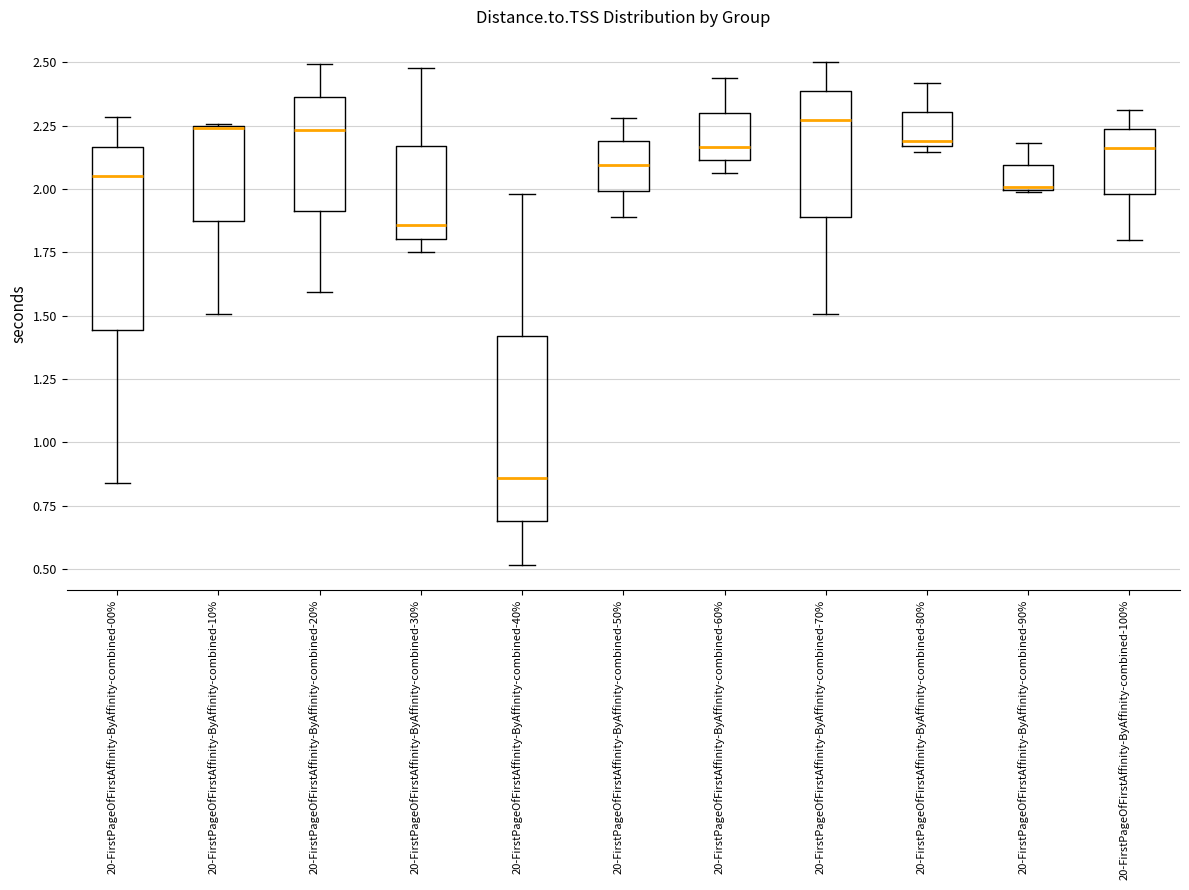

Where is the lower edge of the box for 20-FirstPageOfFirstAffinity-ByAffinity-combined-10% on the y-axis? The values are not printed on the chart, so give them approximately, as read against the axis.

1.85